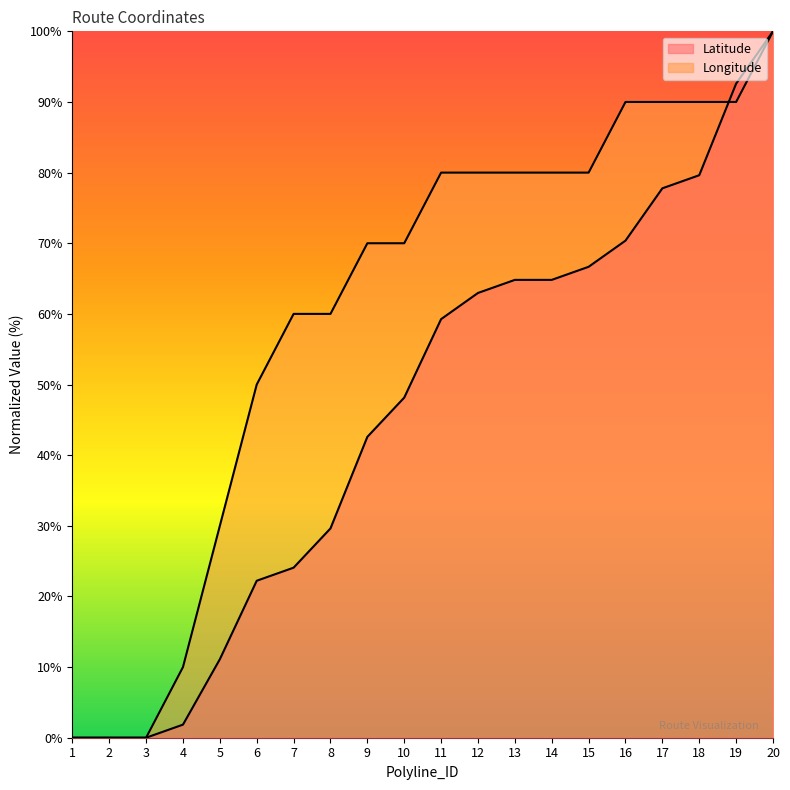

How many intersections are there between Latitude and Longitude?

1